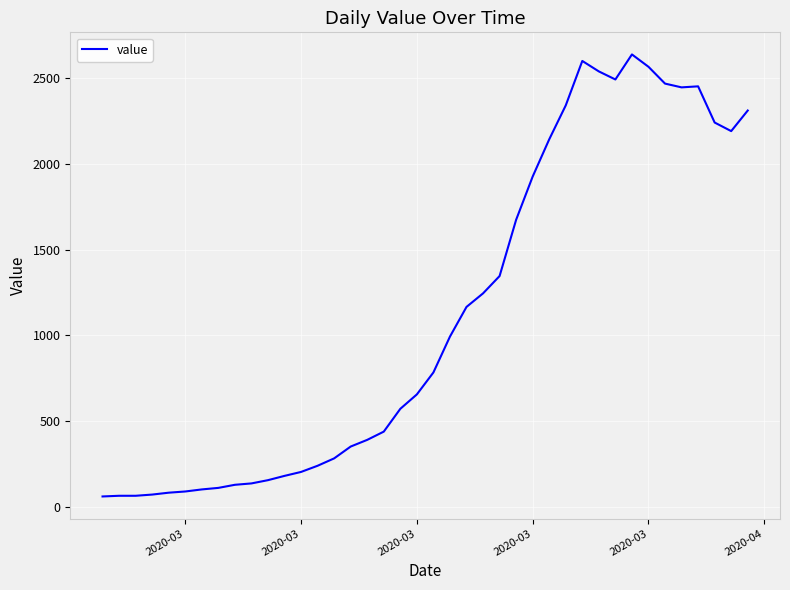

What is the maximum value shown in the chart?

2638